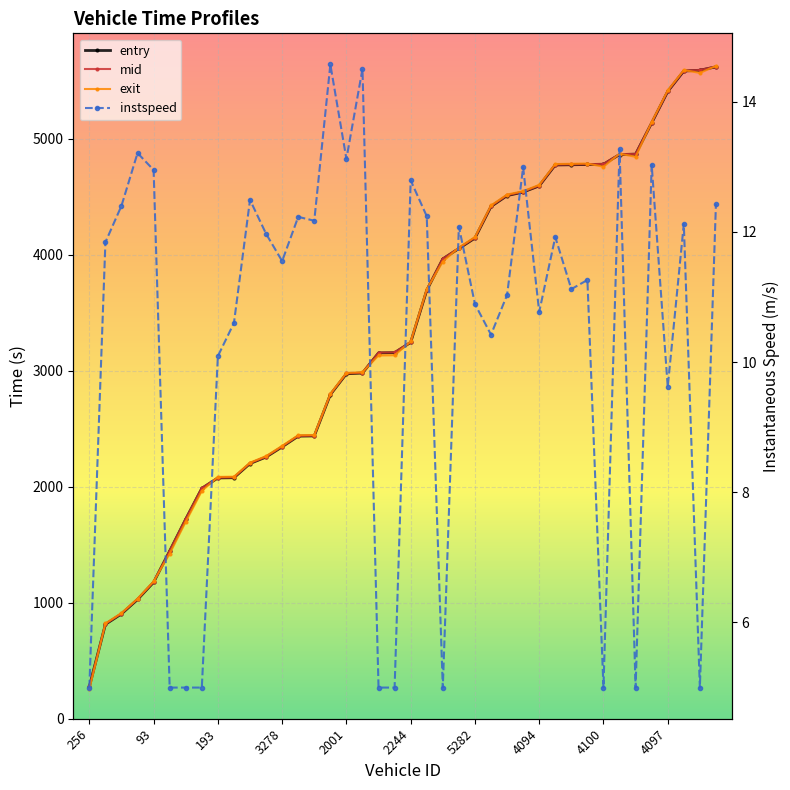

Is it true that exit equals 3133.3 at 19?

True